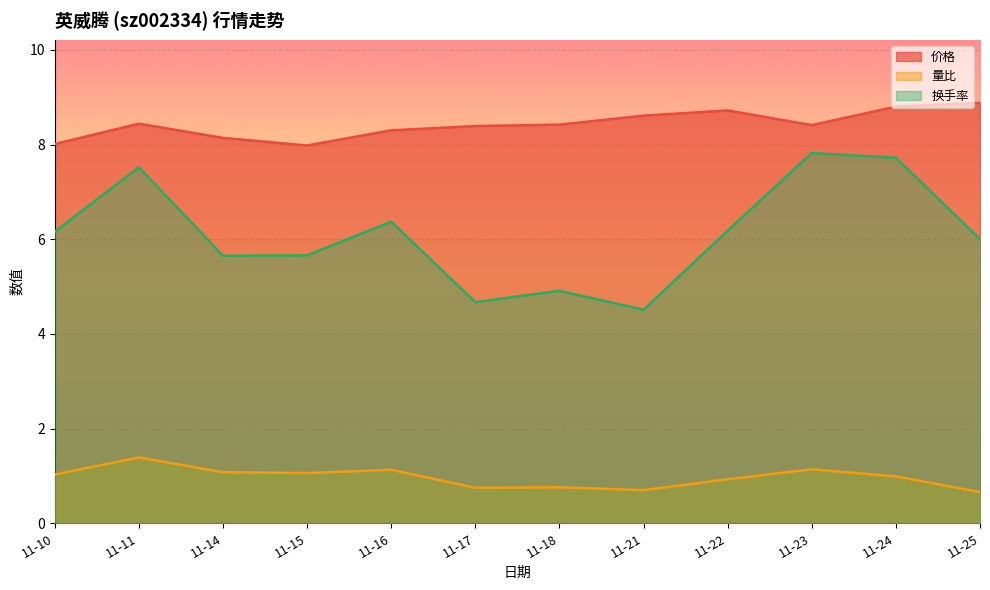

At which label is 量比 closest to 1?

11-24